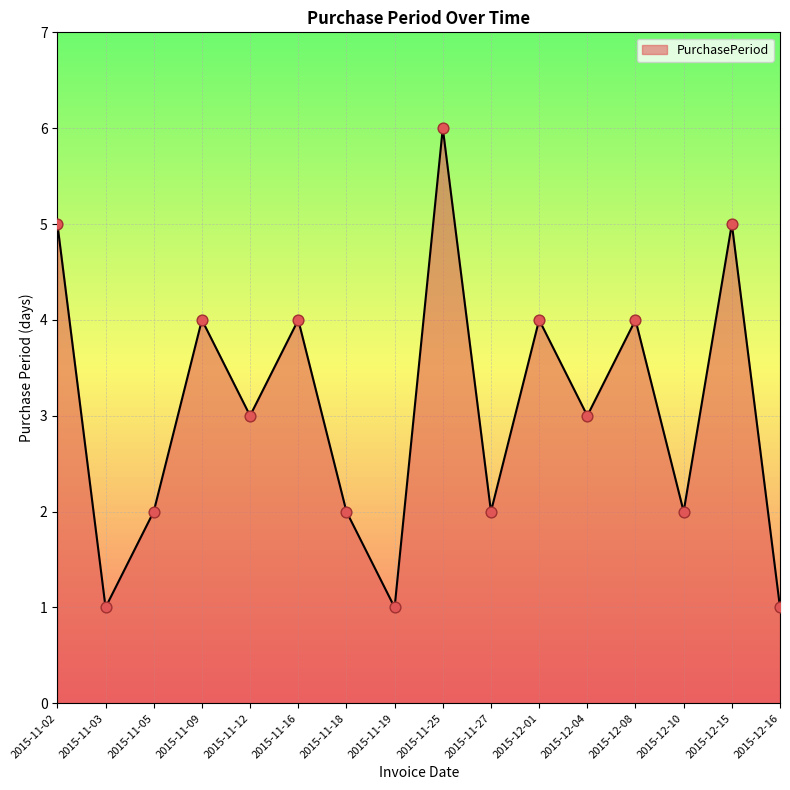

What is the change in value from 2015-11-05 to 2015-11-19?

-1